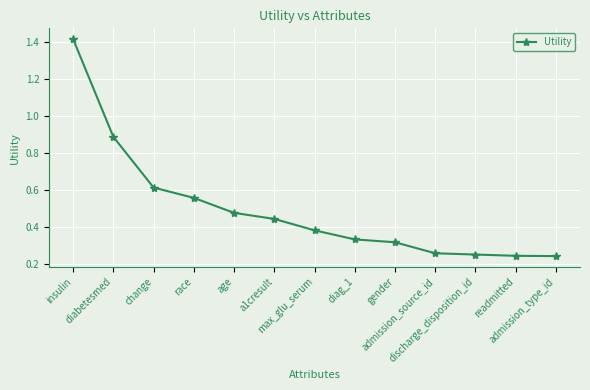

What is the label of the 12th point from the left?

readmitted